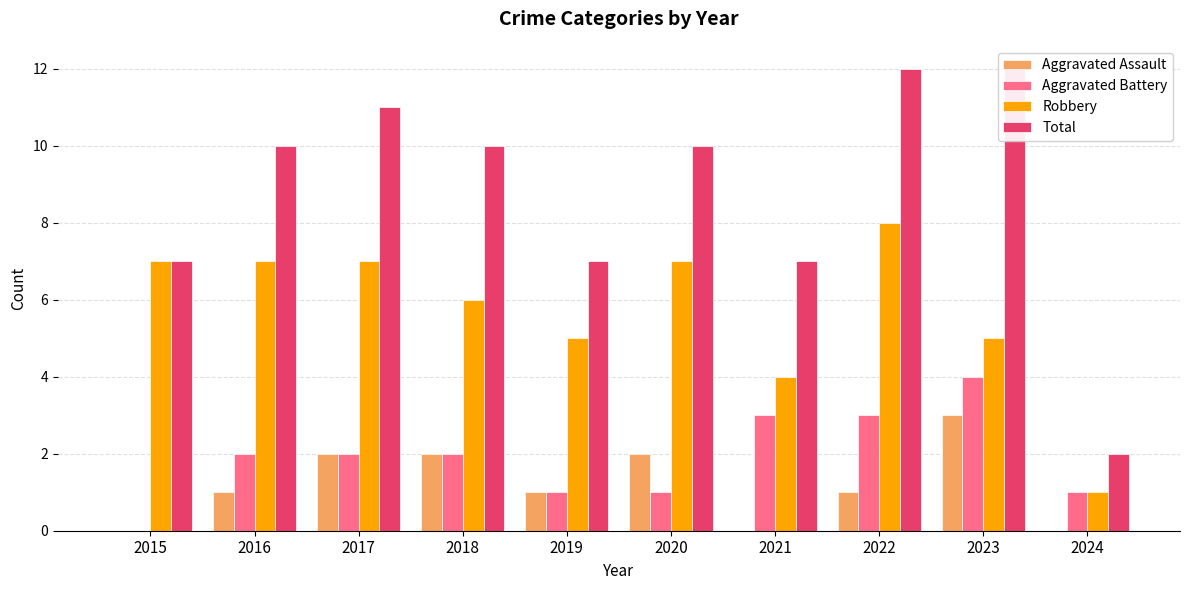

How many data points in Aggravated Battery are less than 2?

4